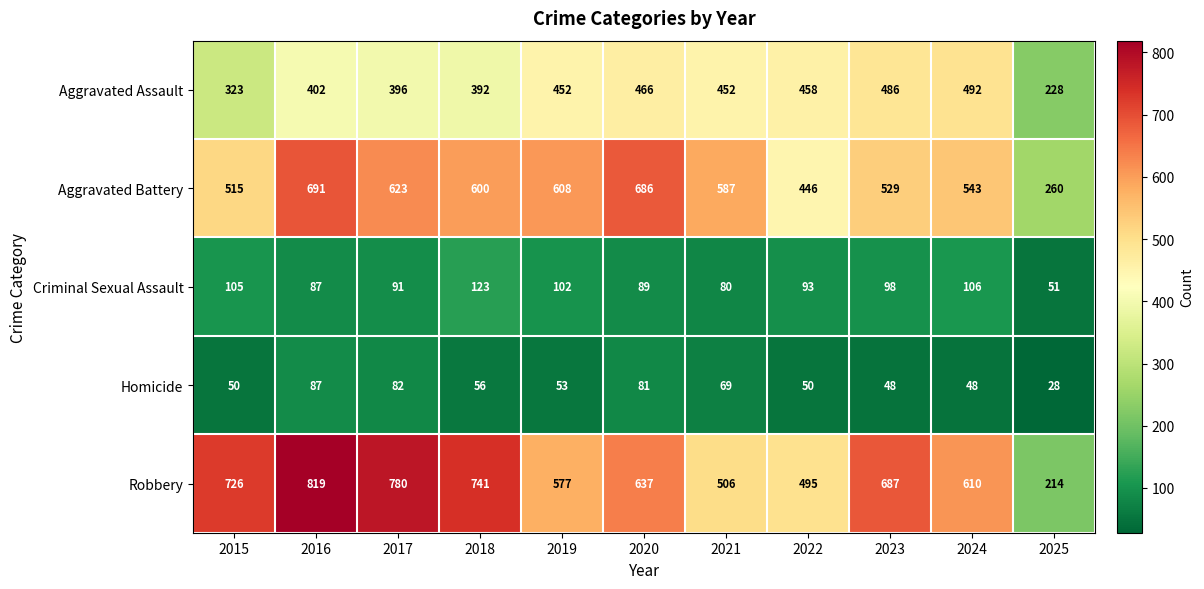

What is the total value across all series at 2025?

781